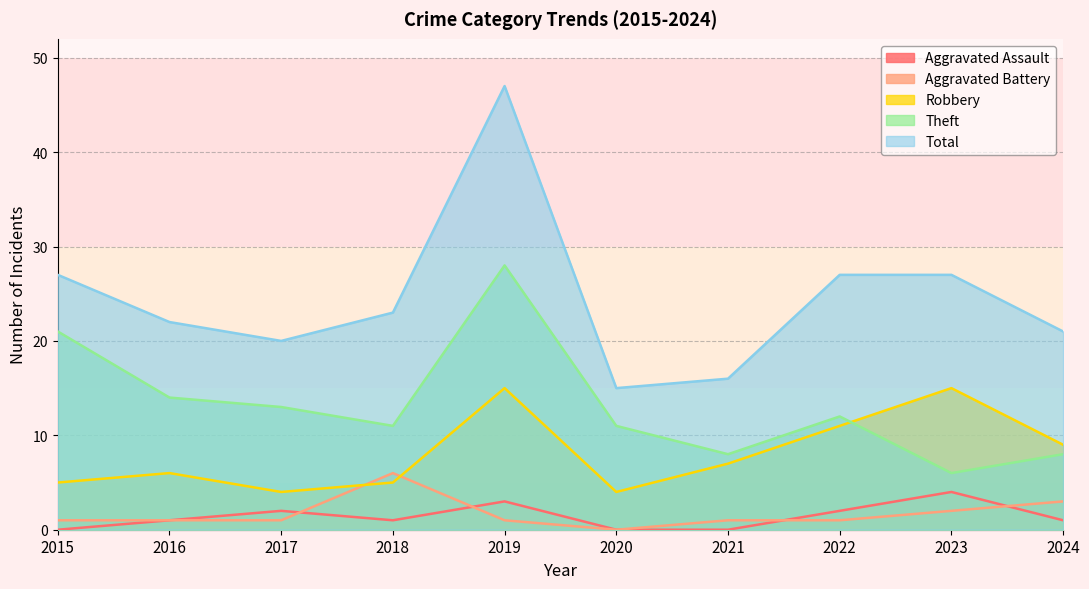

What are all the series names shown in the legend?

Aggravated Assault, Aggravated Battery, Robbery, Theft, Total